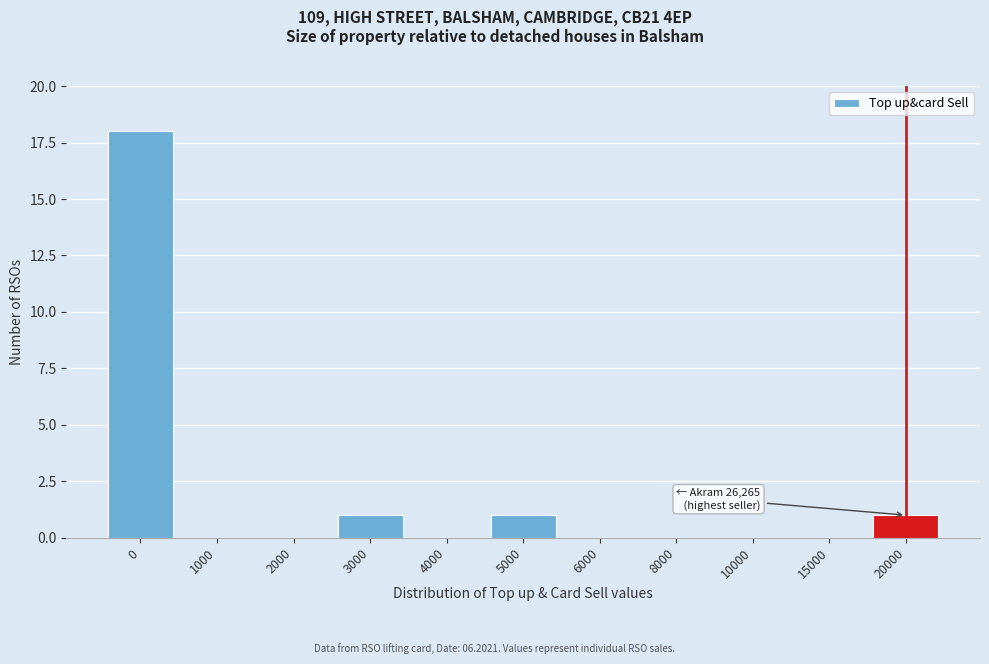

Reading left to right, what are all the values shown in this chart?

0=18	1000=0	2000=0	3000=1	4000=0	5000=1	6000=0	8000=0	10000=0	15000=0	20000=1